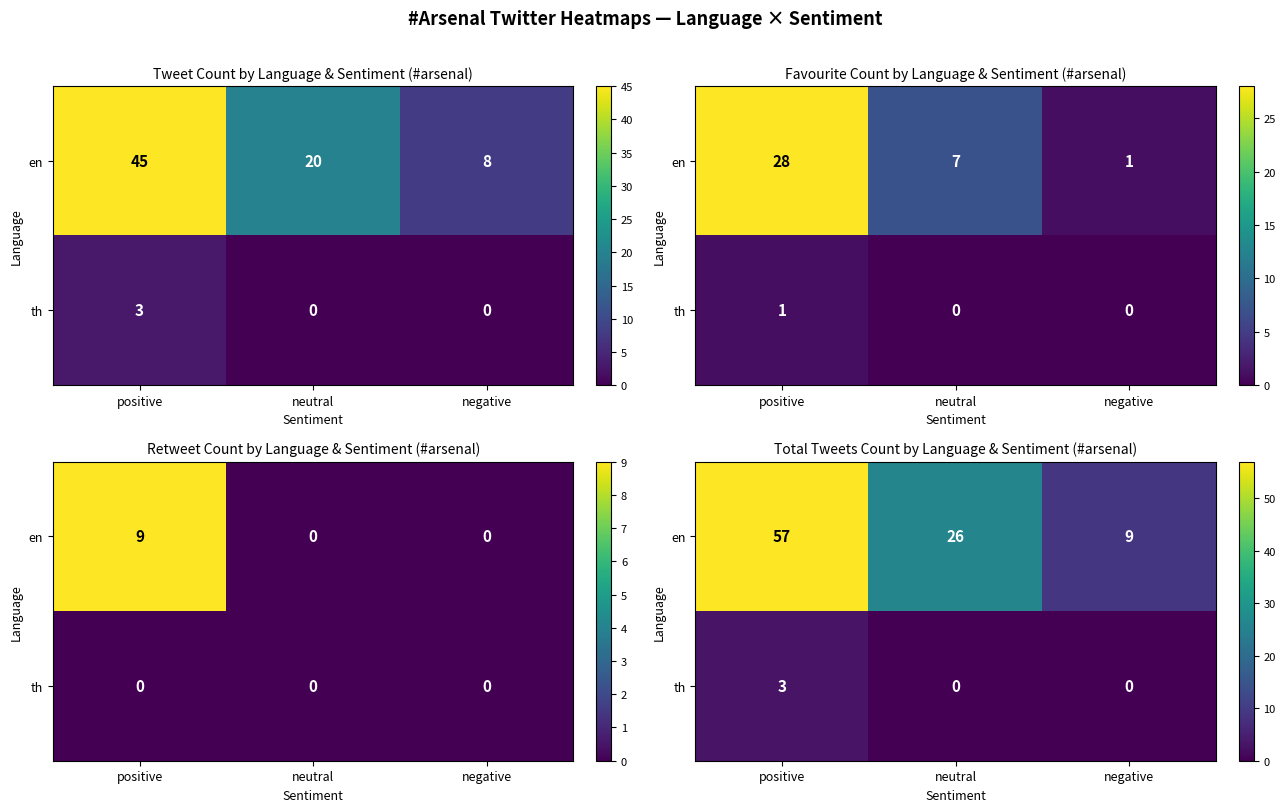

What is the average value of the th series?

1